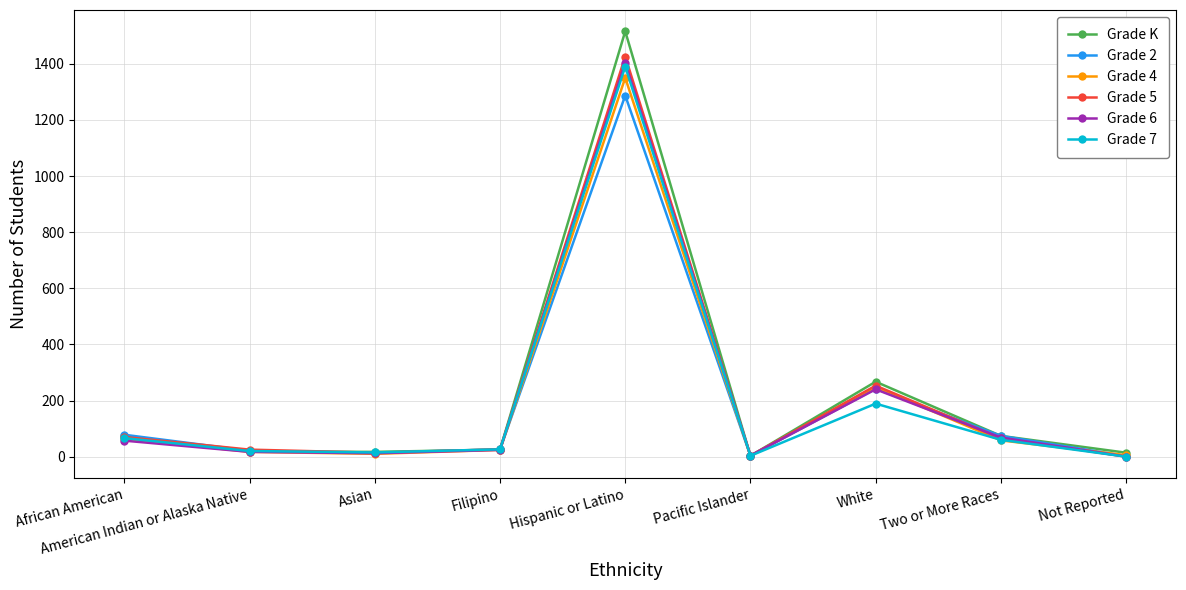

Is it true that Grade K equals 1516 at Hispanic or Latino?

True